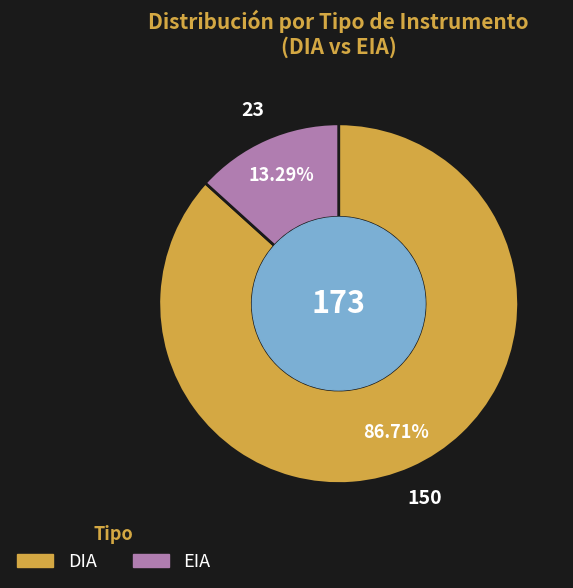

What percentage do DIA and EIA together represent?

100.0%